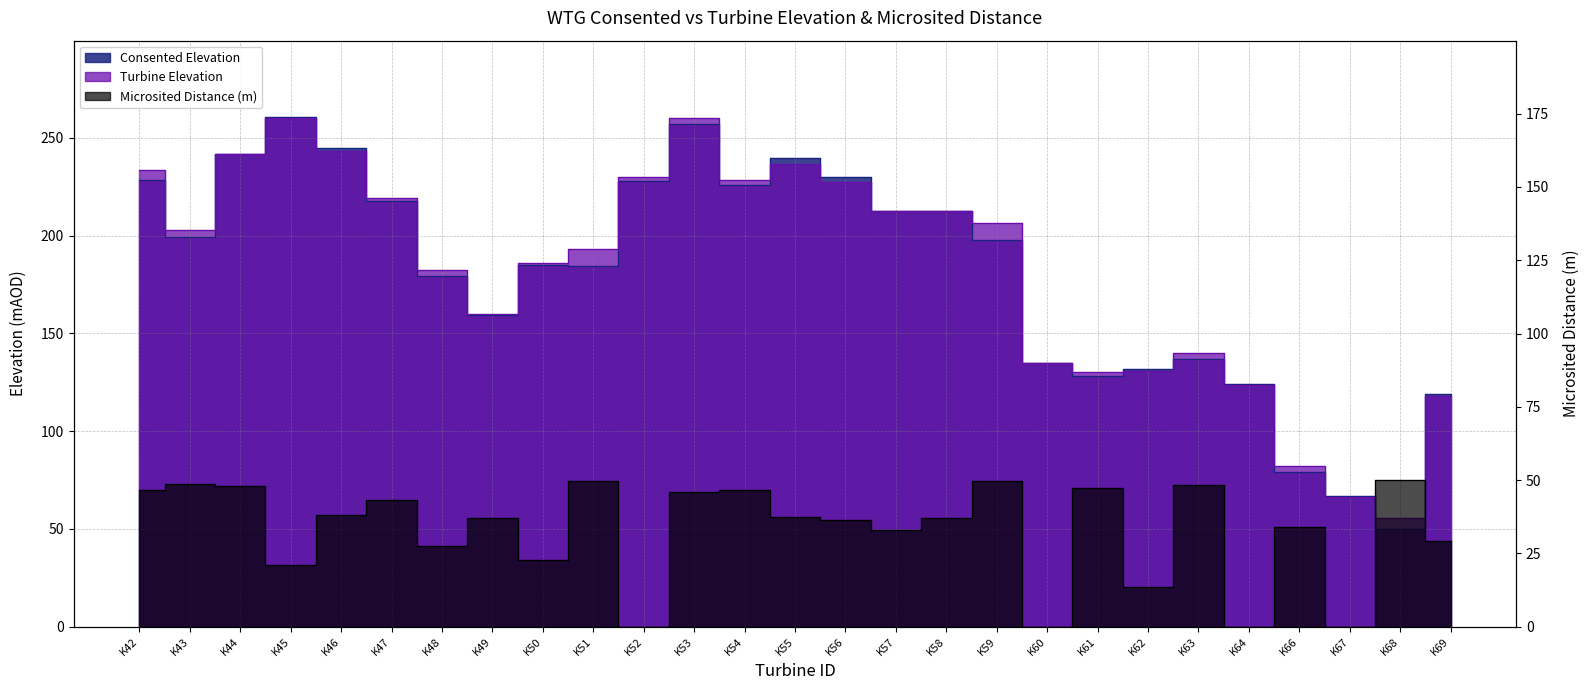

Count the number of categories in the chart.

27